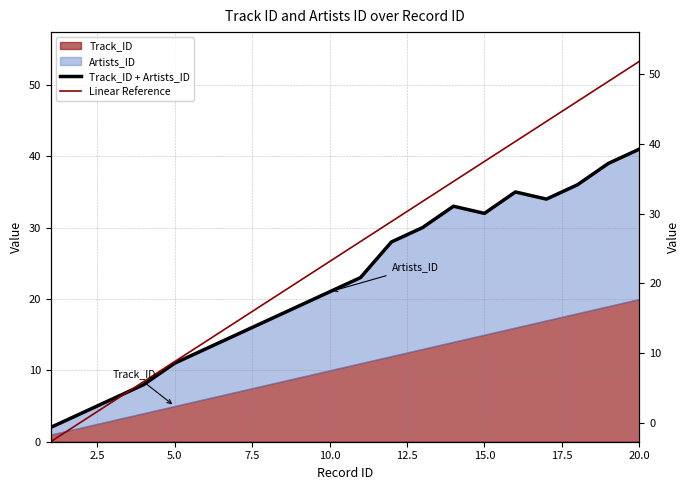

Which series ends up on top after the final intersection of Linear Reference and Track_ID + Artists_ID?

Linear Reference